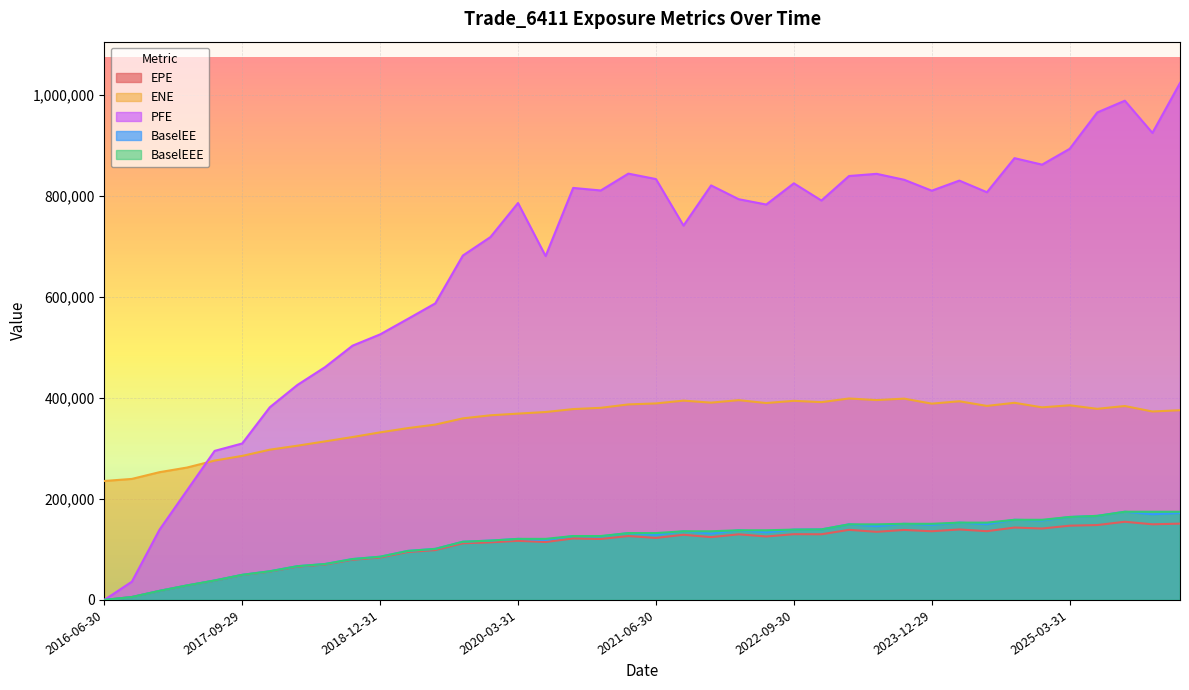

Is it true that ENE equals 661251.3 at 2020-03-31?

False